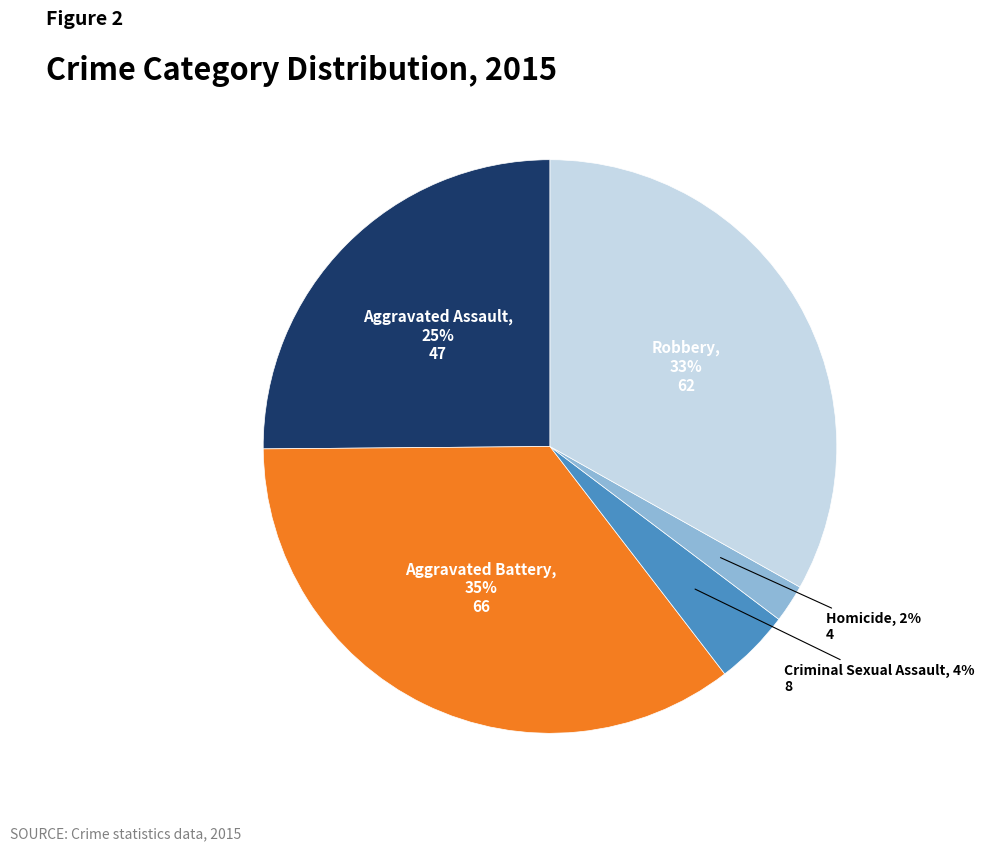

Is there a majority slice in this chart?

No